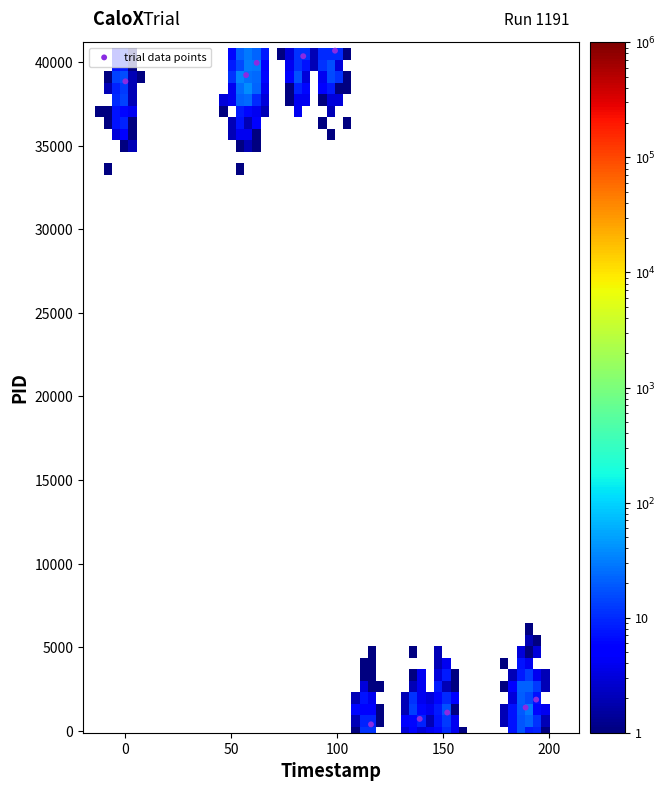

What is the range of X values (max minus min)?

194